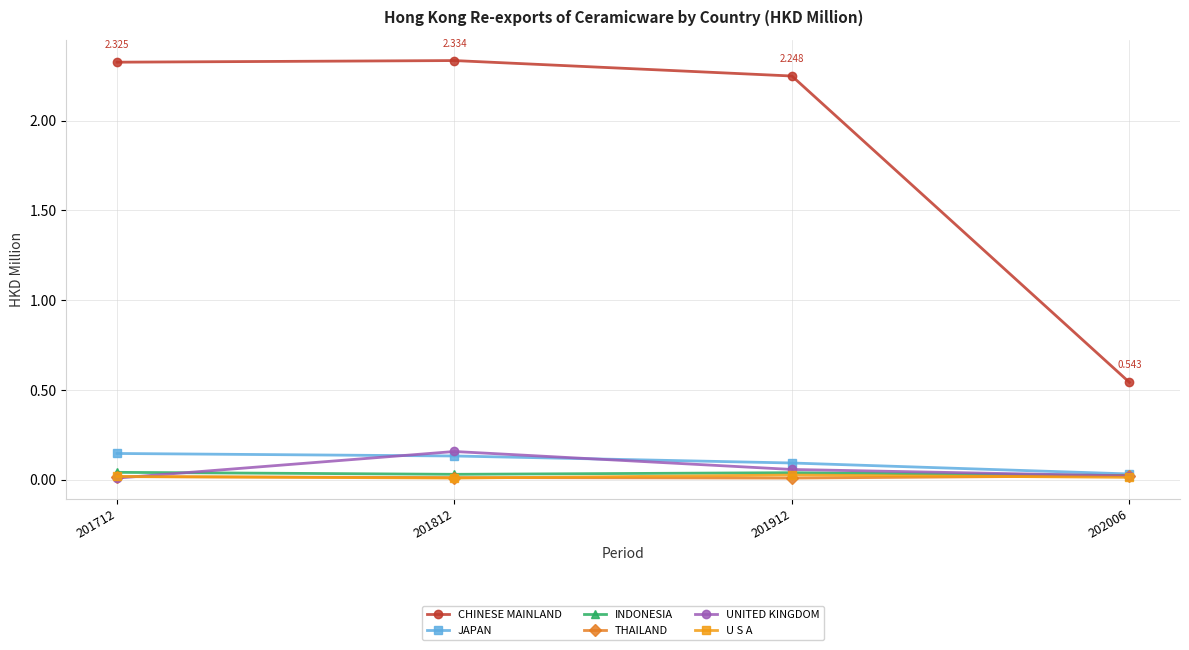

The value of UNITED KINGDOM at 201912 is 0.1. True or false?

True